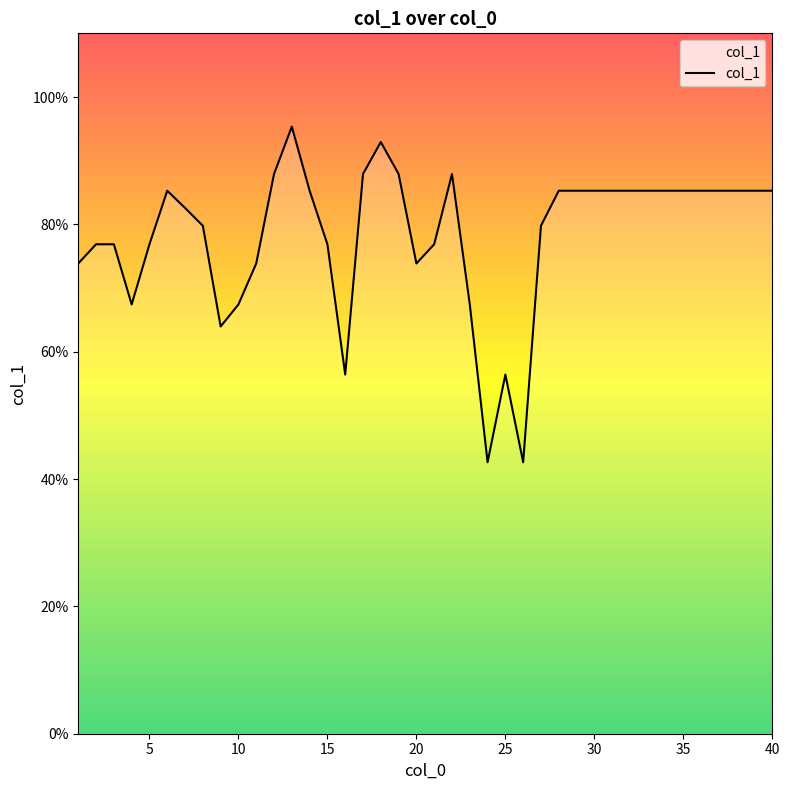

Is this an area chart (filled region under the line)?

No